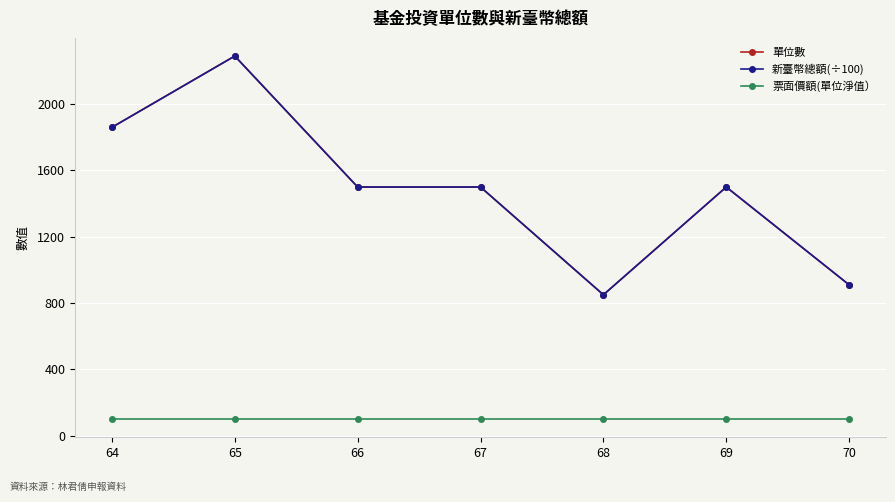

Rank the series at 65 from lowest to highest value.

票面價額(單位淨值）, 單位數, 新臺幣總額(÷100)